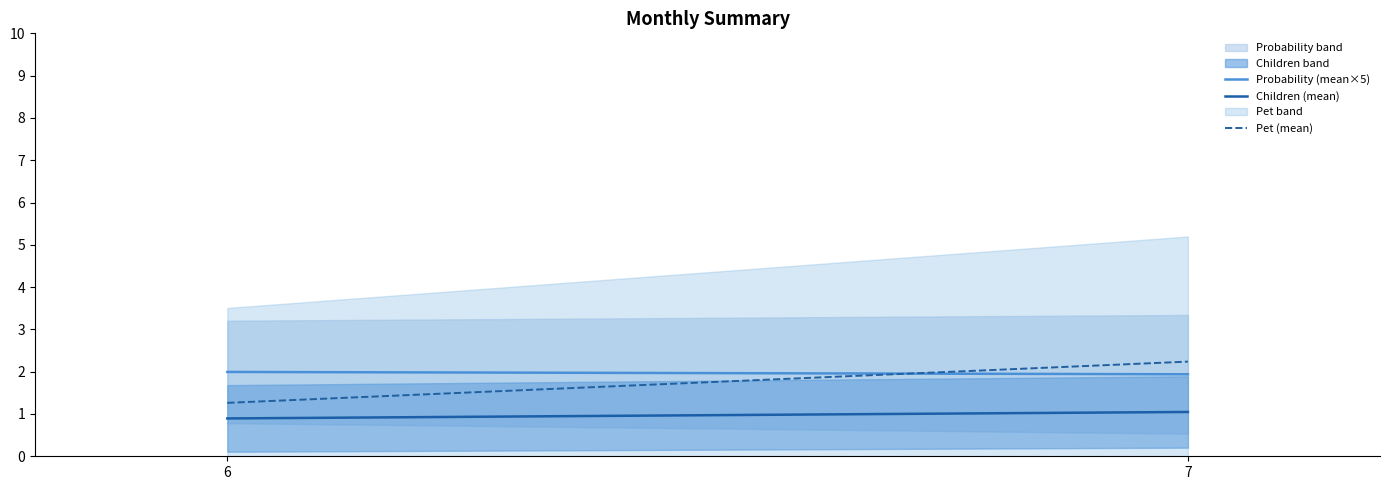

What are all the series names shown in the legend?

Probability (mean×5), Children (mean), Pet (mean)